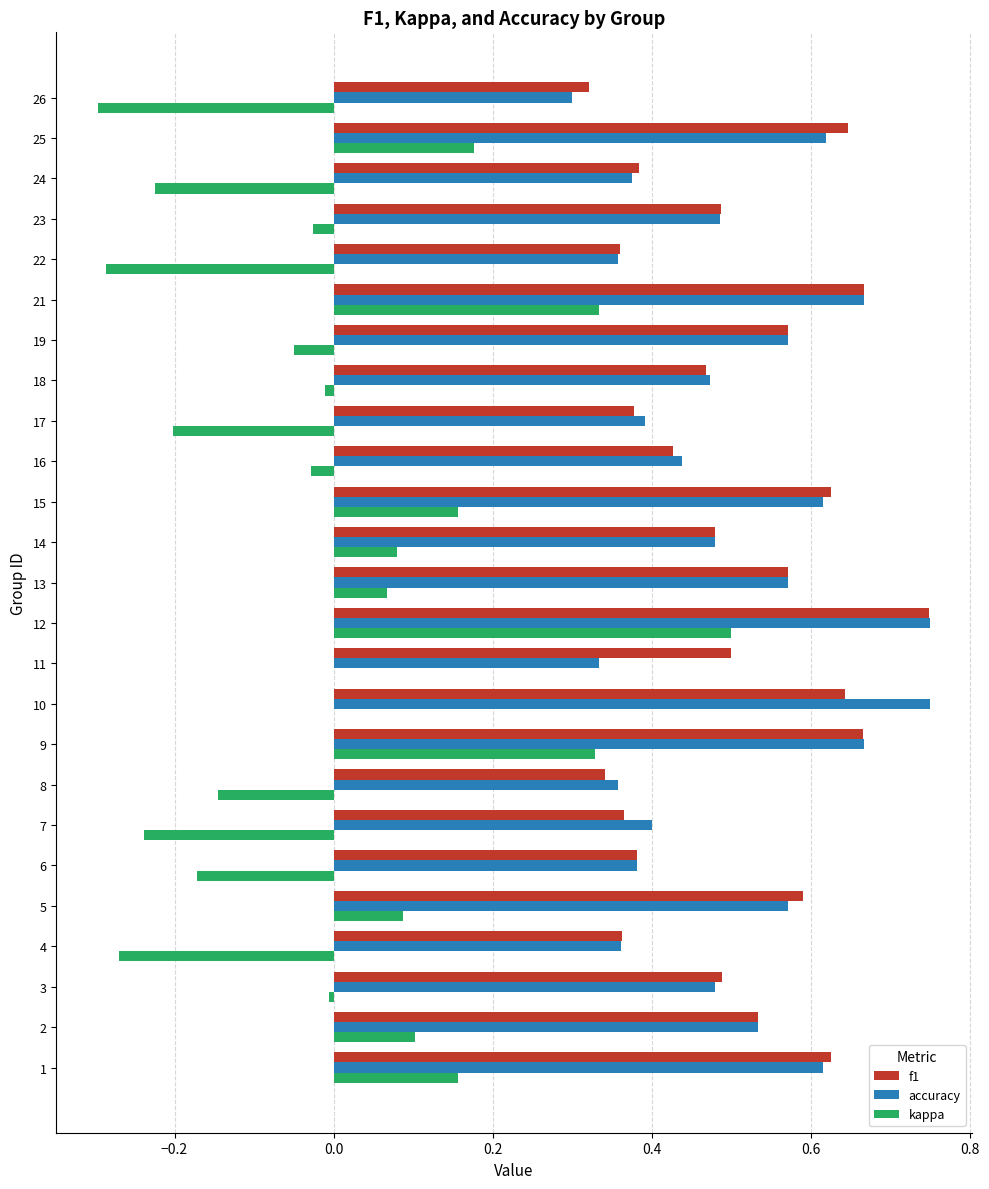

What is the sum of the accuracy values at 9 and 11?

1.0